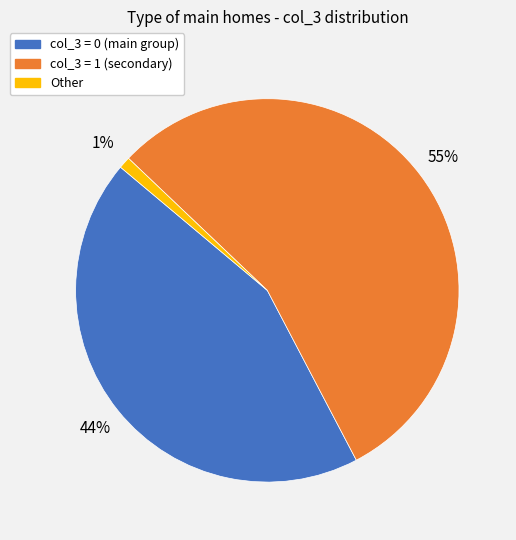

To the nearest percent, what is the difference between the largest and smallest slice percentages?

54%